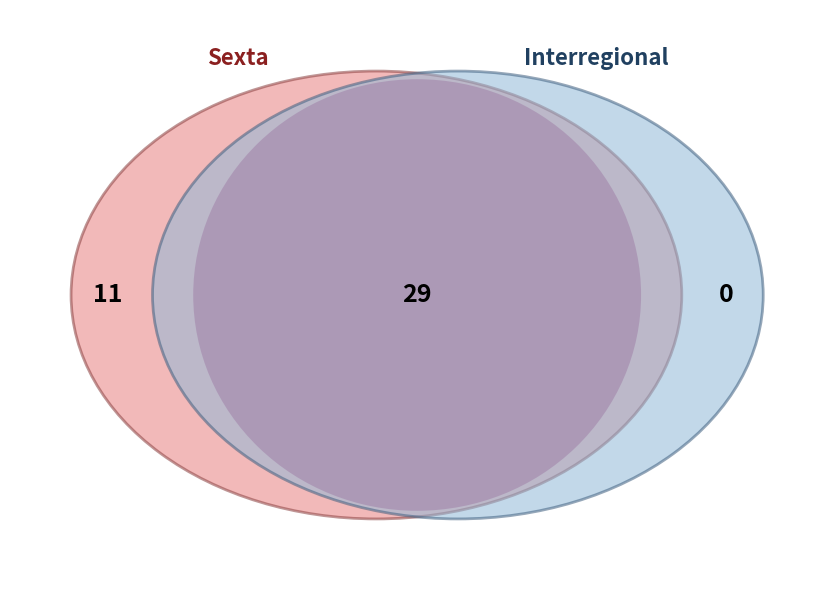

Count the number of slices in the pie.

2